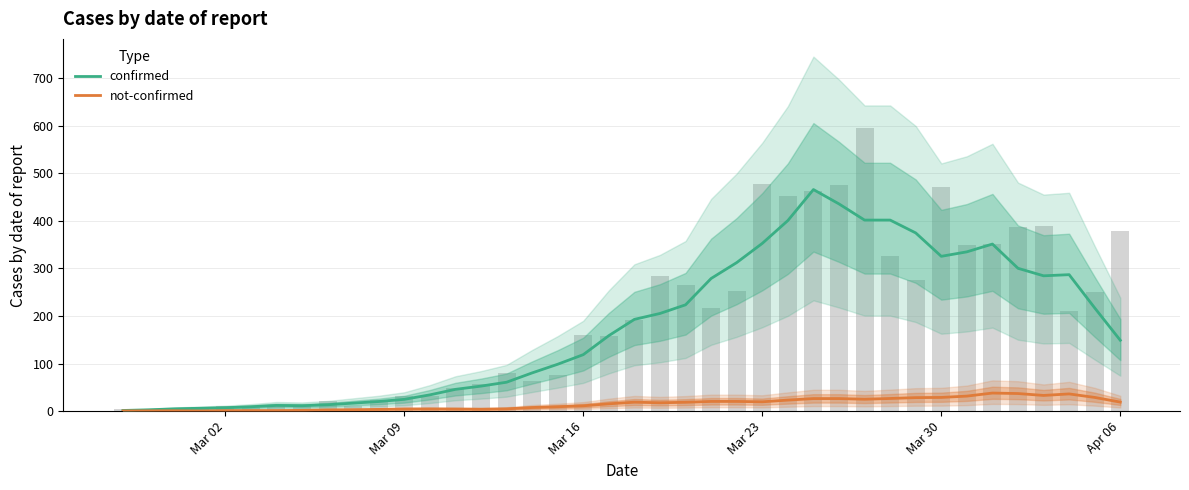

Are the bars grouped side by side (vs. stacked)?

Yes